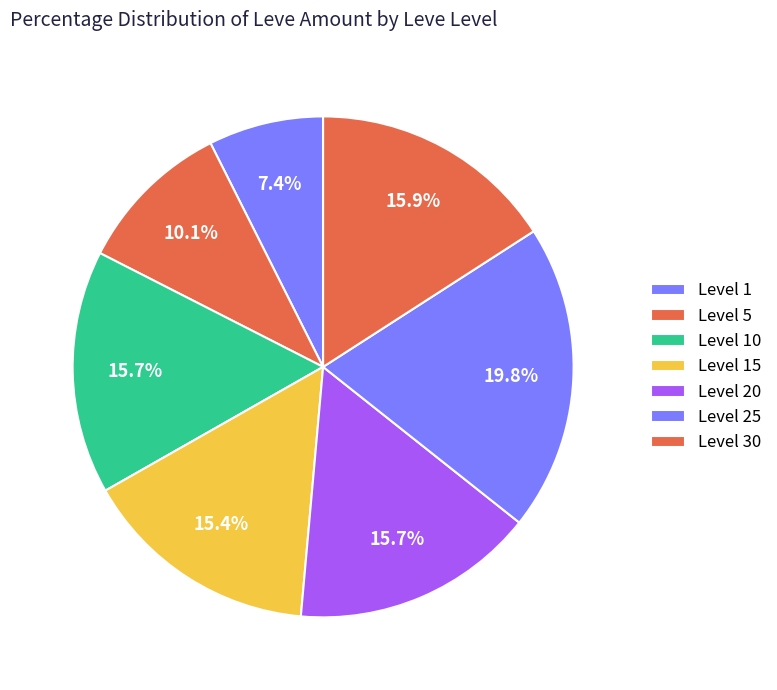

How many segments does this pie chart have?

7